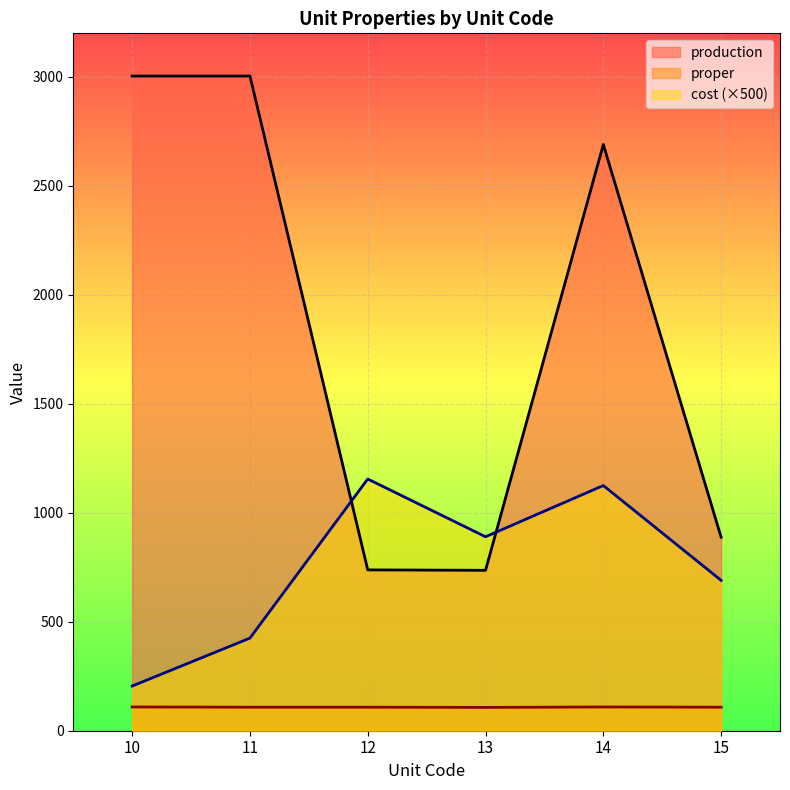

How many lines are shown in the chart?

3